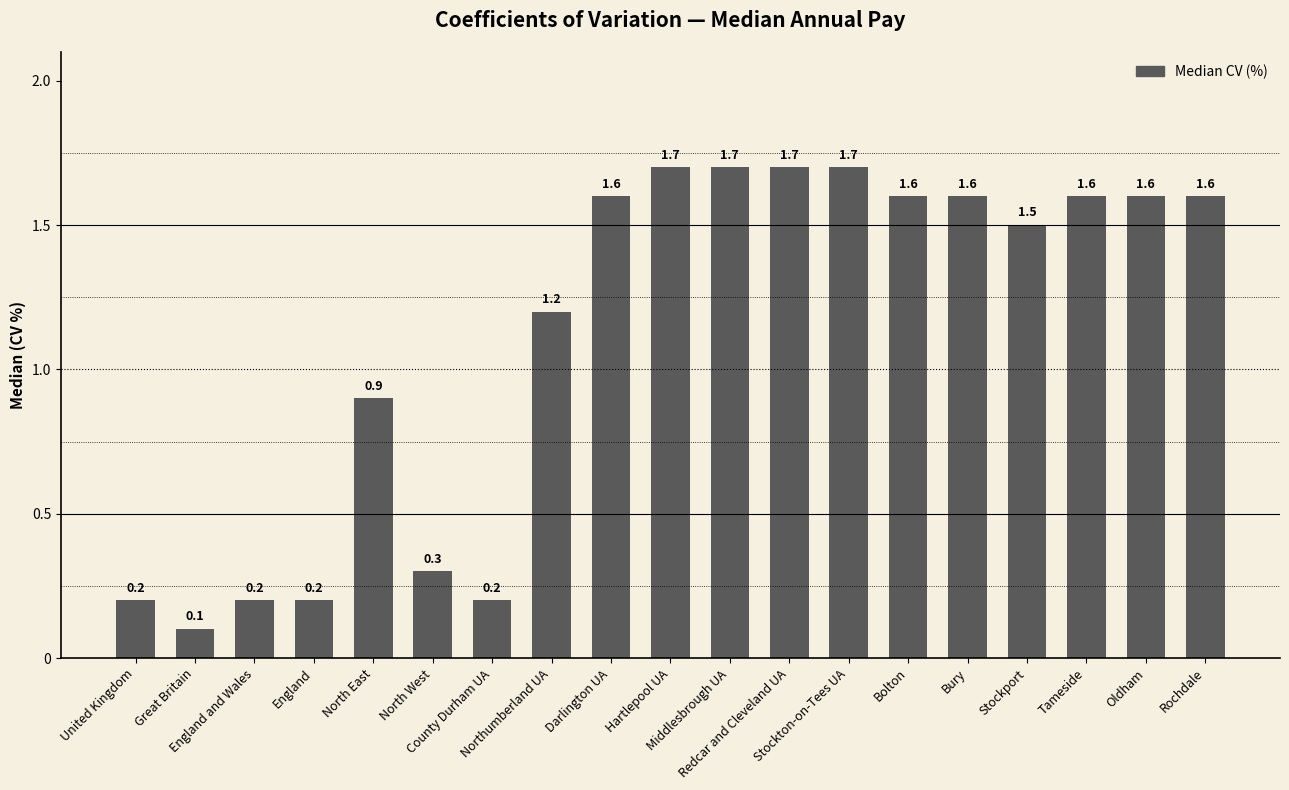

How many categories are shown in the chart?

19